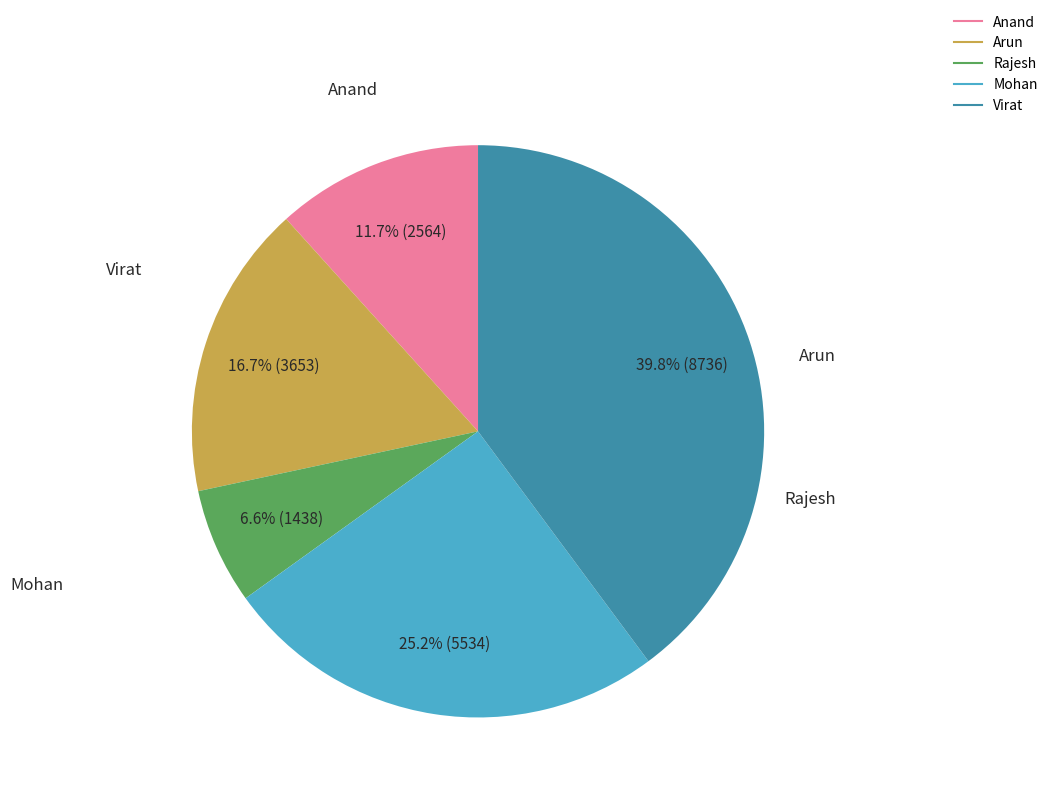

Which slice is the smallest?

Rajesh